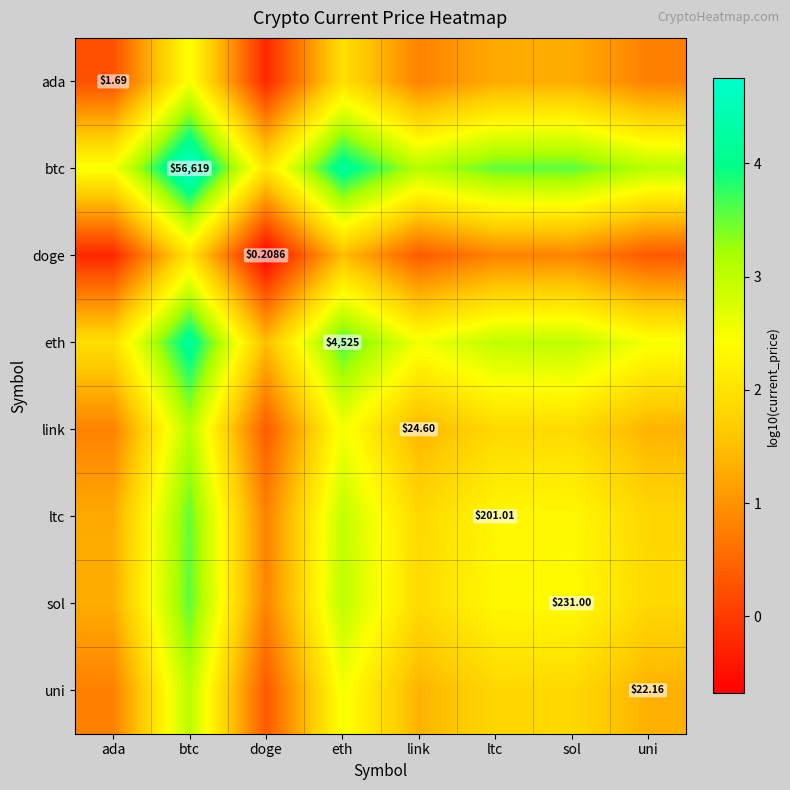

Which series has the largest range (max minus min)?

btc